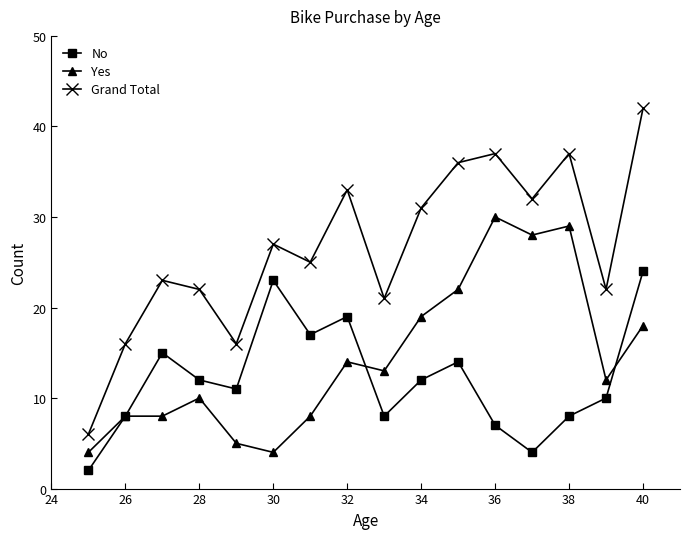

How many categories are shown in the chart?

16